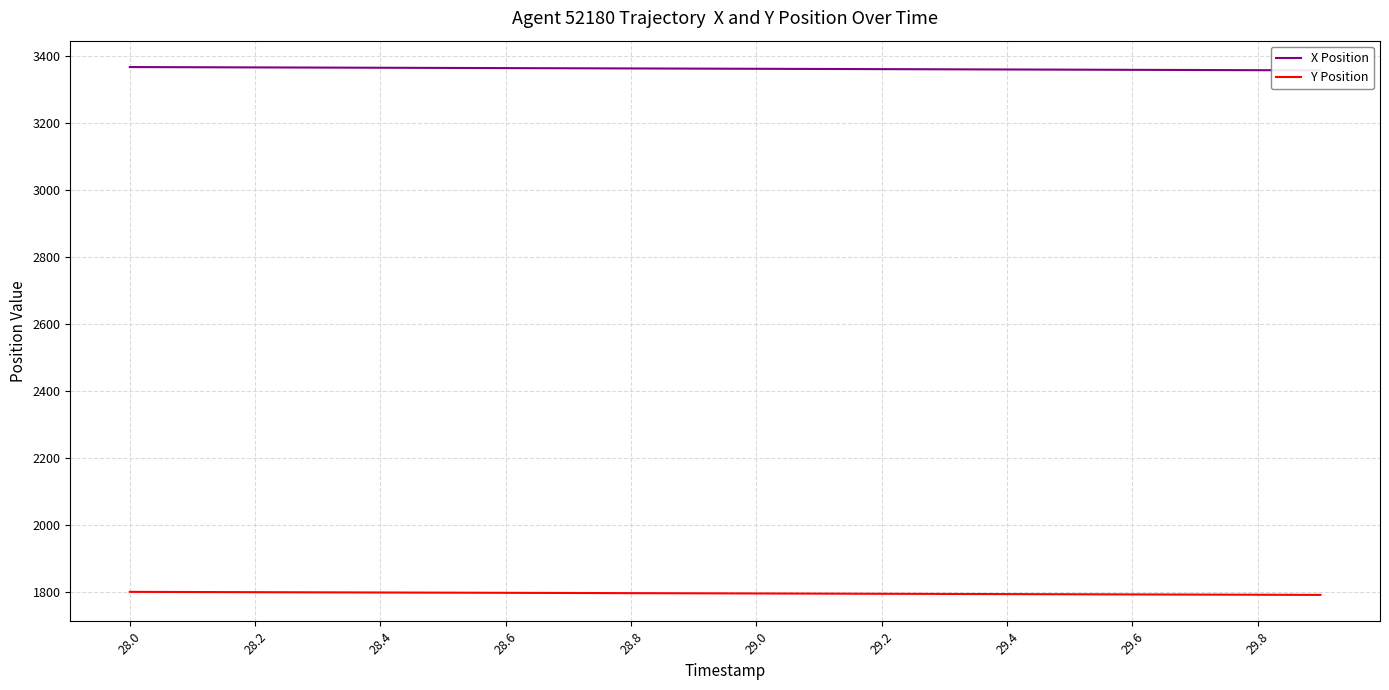

Reading left to right, transcribe all the data shown in this chart.

X Position: 3365.5	3365.0	3364.5	3364.0	3363.4	3362.9	3362.4	3361.9	3361.4	3360.9	3360.3	3359.8	3359.3	3358.8	3358.3	3357.8	3357.2	3356.7	3356.2	3355.7
Y Position: 1799.5	1799.0	1798.6	1798.1	1797.6	1797.1	1796.7	1796.2	1795.7	1795.2	1794.7	1794.3	1793.8	1793.3	1792.8	1792.3	1791.9	1791.4	1790.9	1790.4